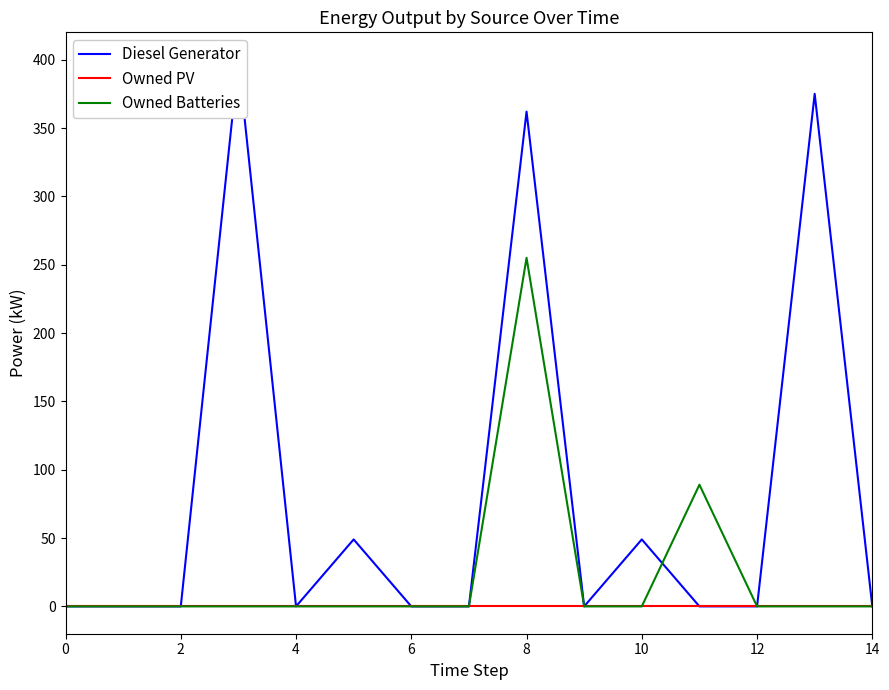

What is the maximum value shown in the chart?

400.0